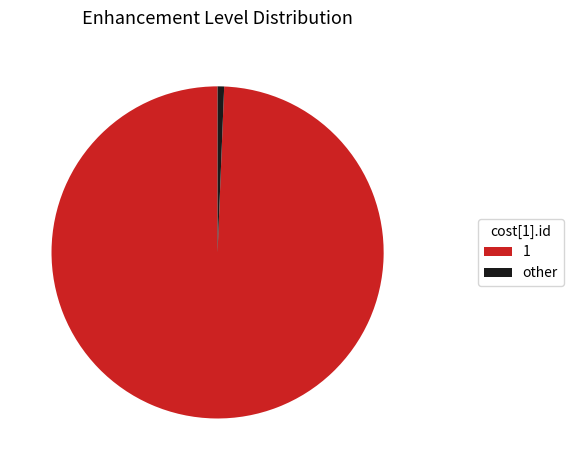

Between 1 and other, which is larger?

1